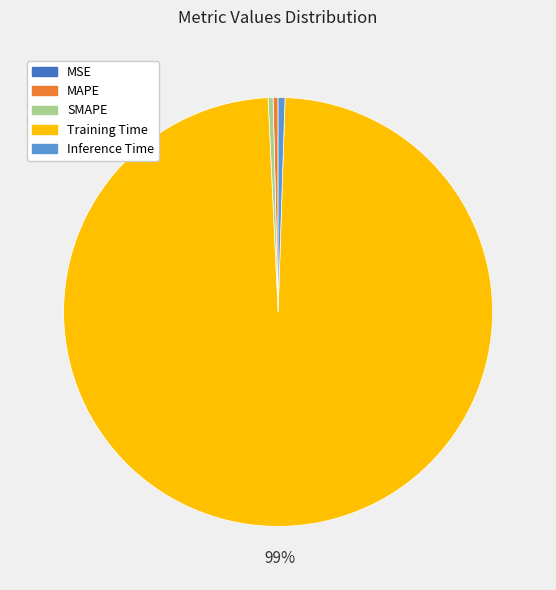

The MAPE slice represents 0% of the pie. True or false?

True